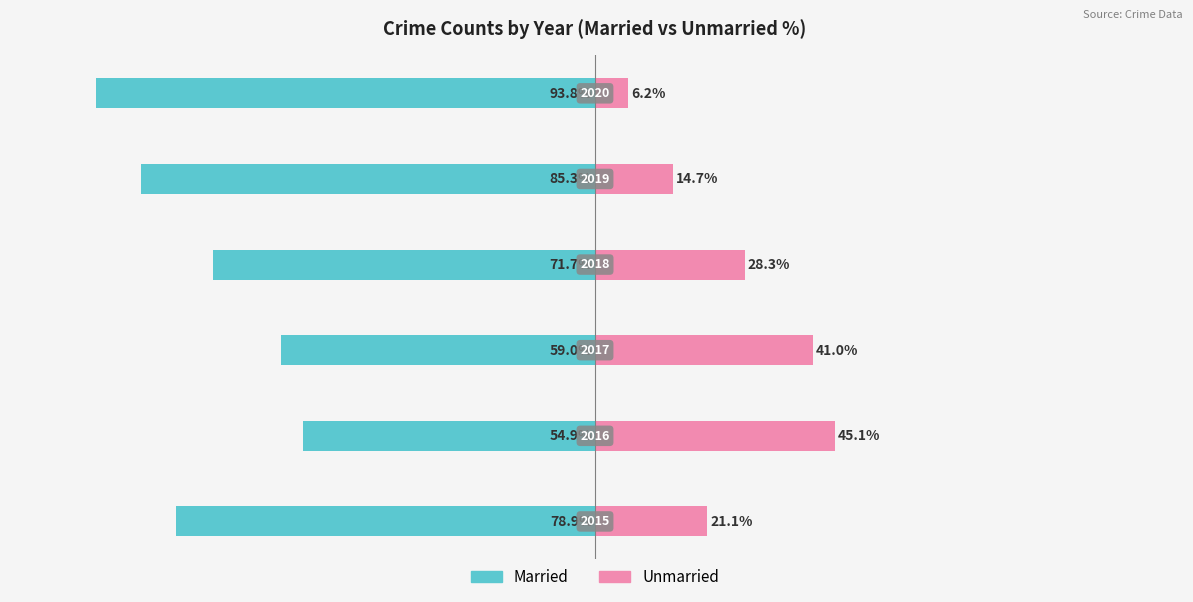

True or false: Married has a value of -71.7 at 3.

True